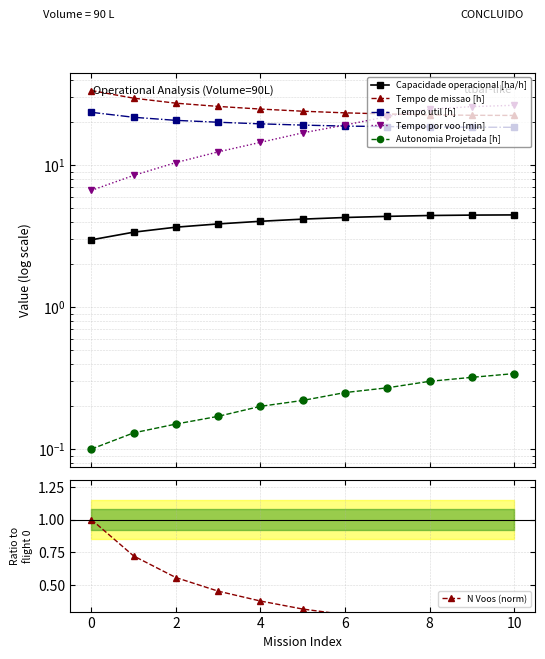

What is the total value across all series at 6?

66.2